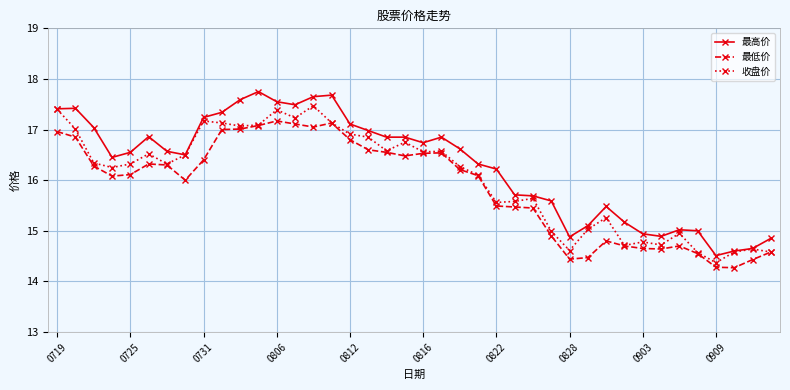

True or false: 最高价 and 最低价 cross at least once.

False